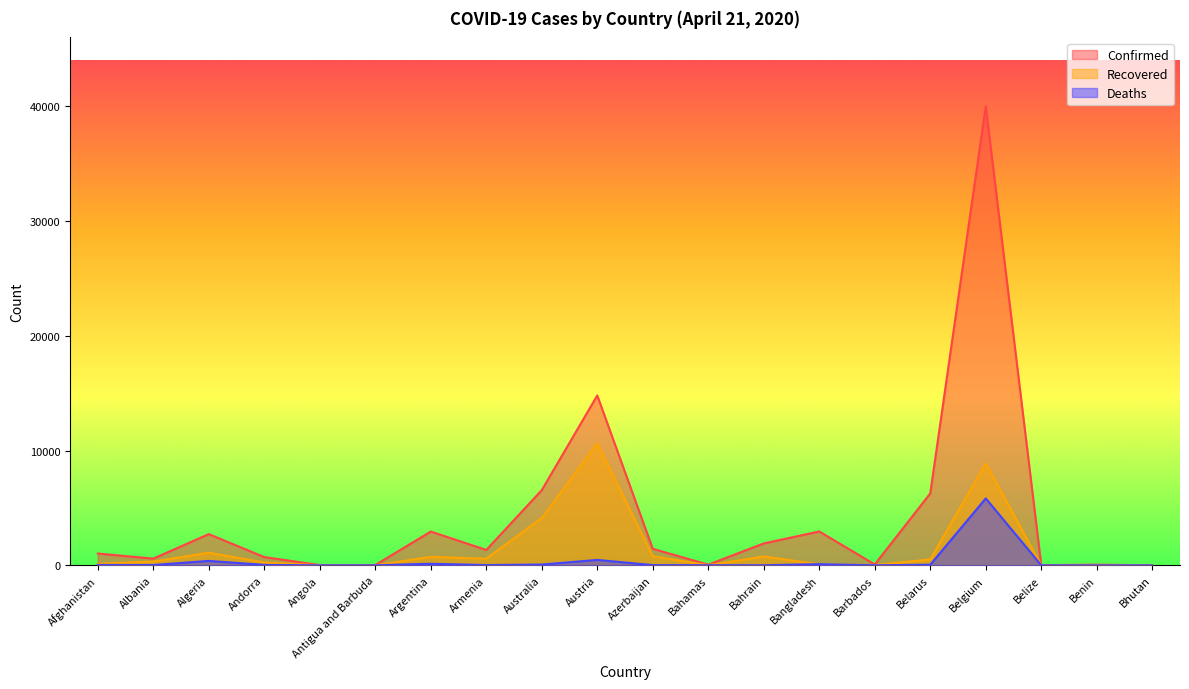

How many series are shown in this chart?

3